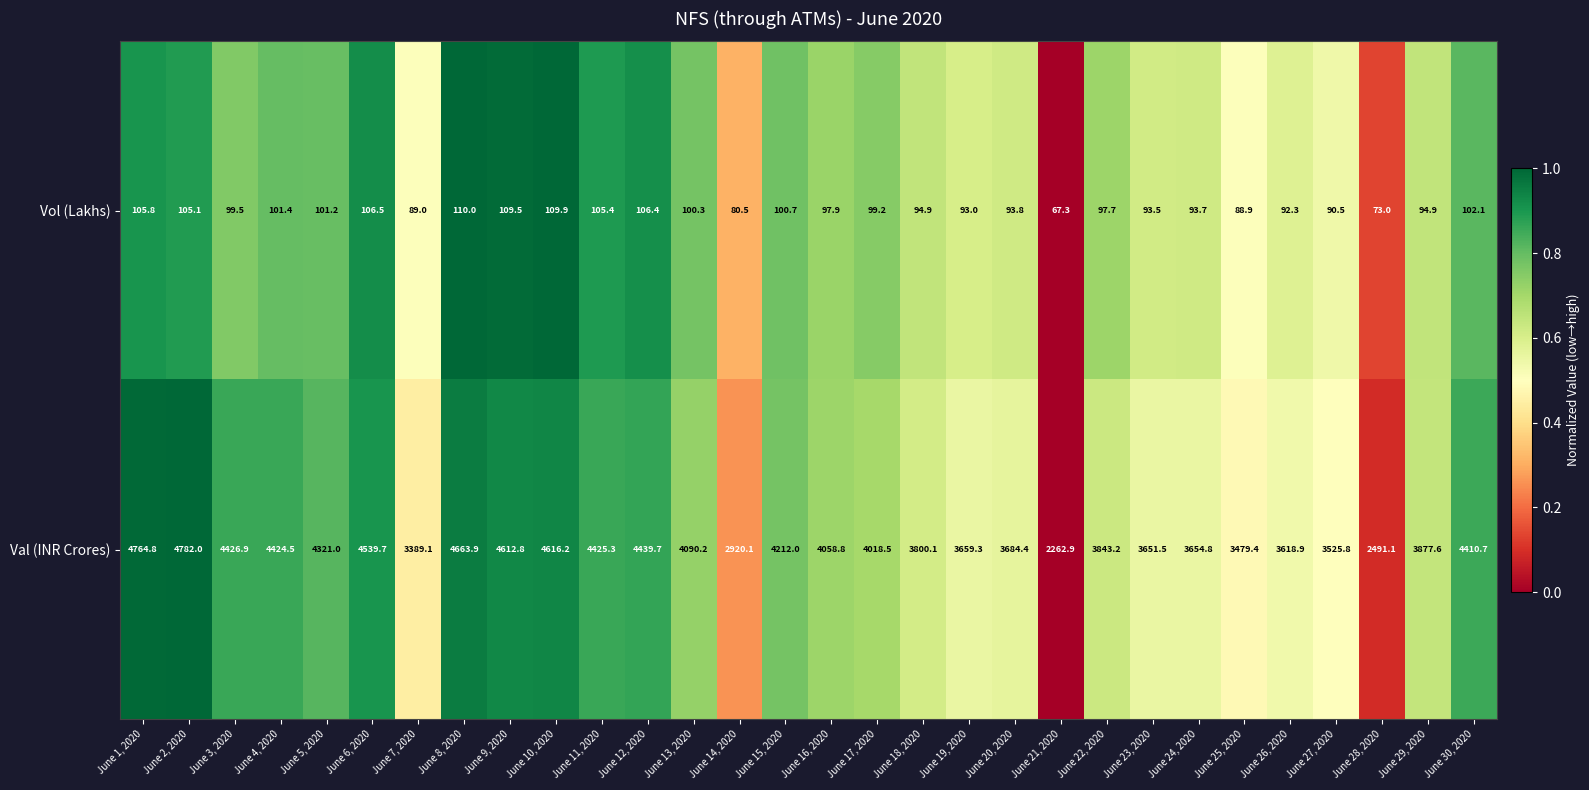

What is the greatest value displayed?

4782.0